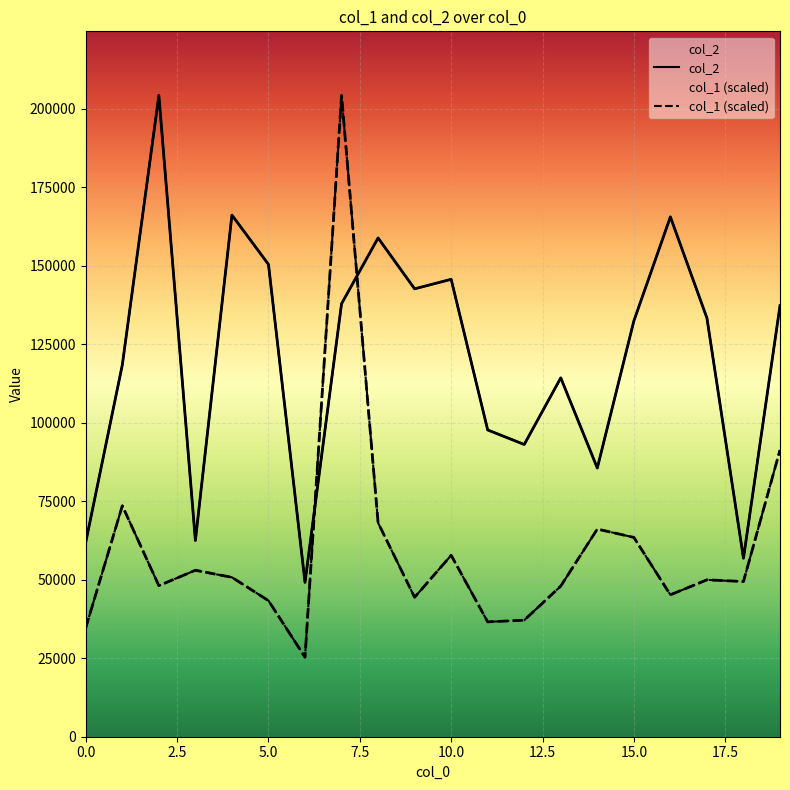

Rank the categories by col_1 value from highest to lowest.

7, 19, 1, 8, 14, 15, 10, 3, 4, 17, 18, 2, 13, 16, 9, 5, 12, 11, 0, 6